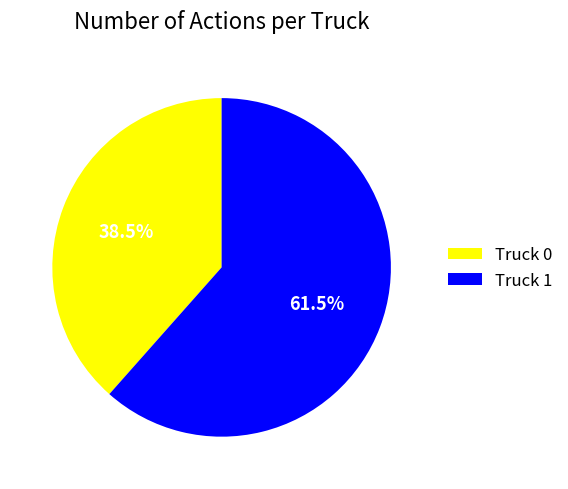

Rank the categories by value from lowest to highest.

Truck 0, Truck 1